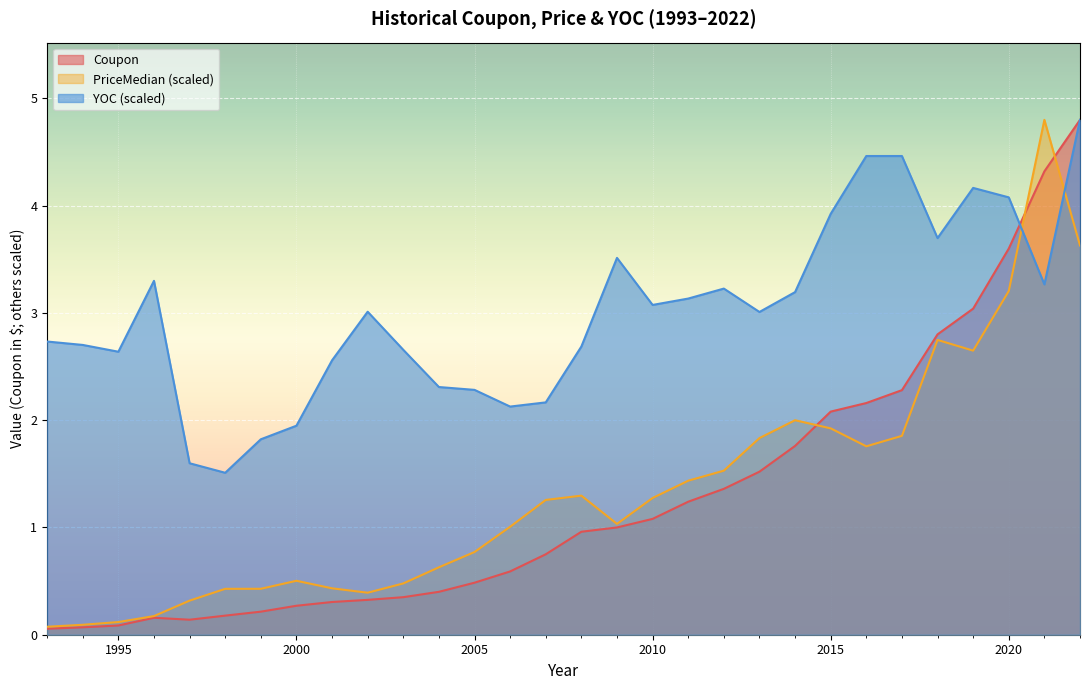

How many lines are shown in the chart?

3